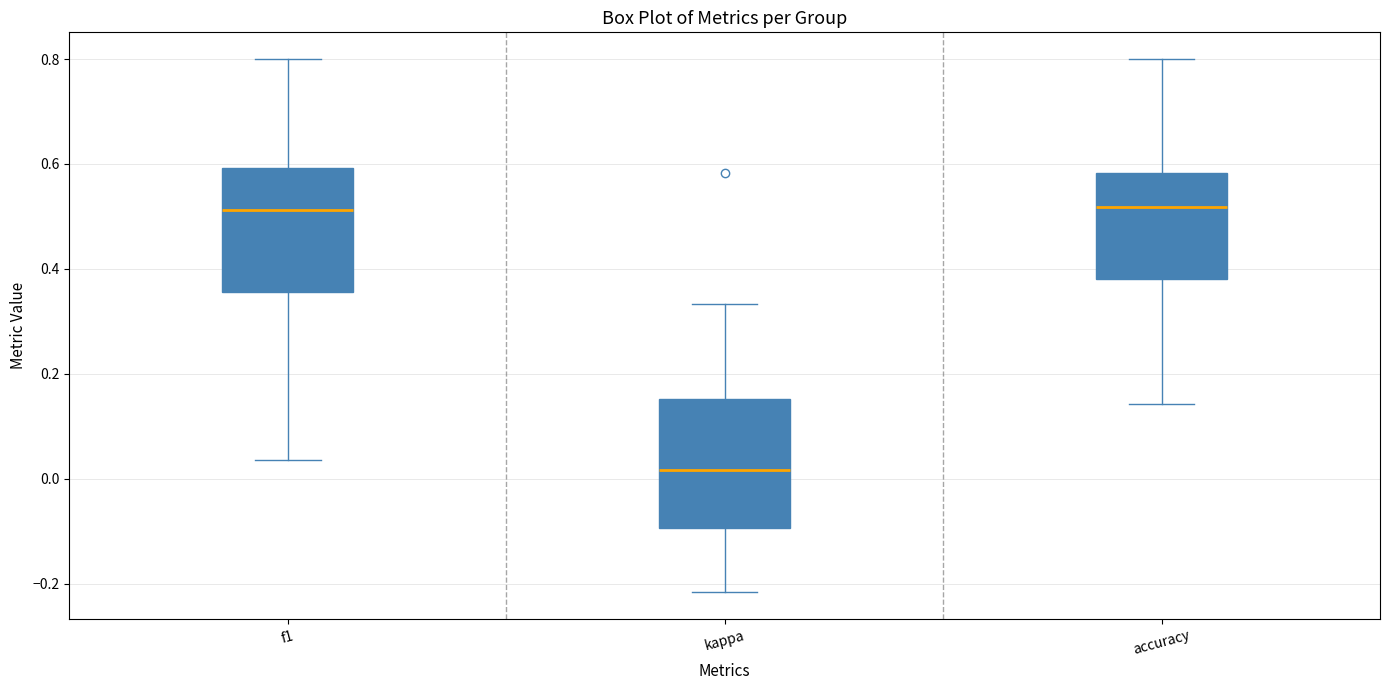

Where does the upper whisker of the box for accuracy end on the y-axis? The values are not printed on the chart, so give them approximately, as read against the axis.

0.80